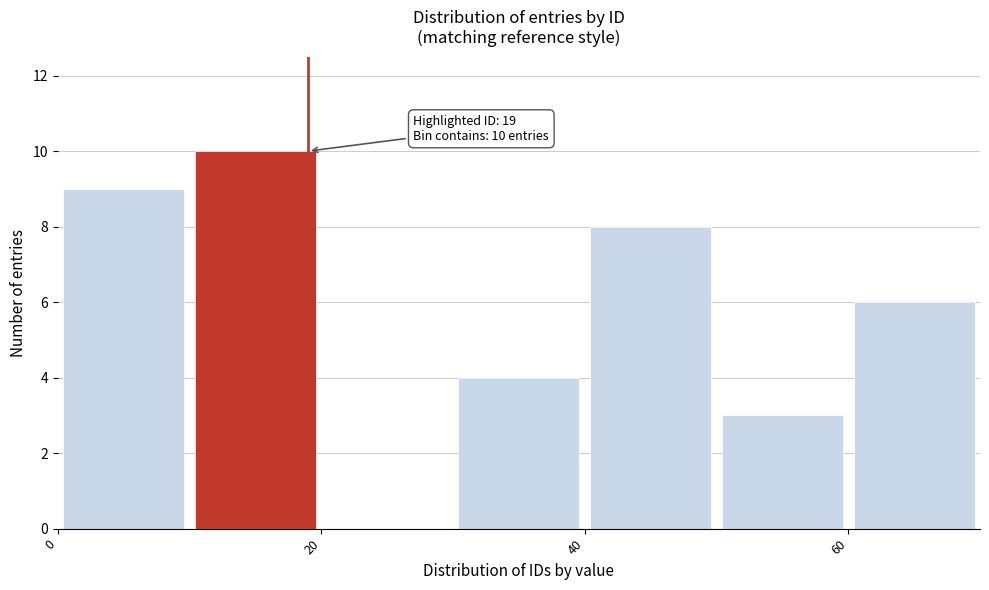

Over which range of the x-axis is the bar tallest?

10 to 20